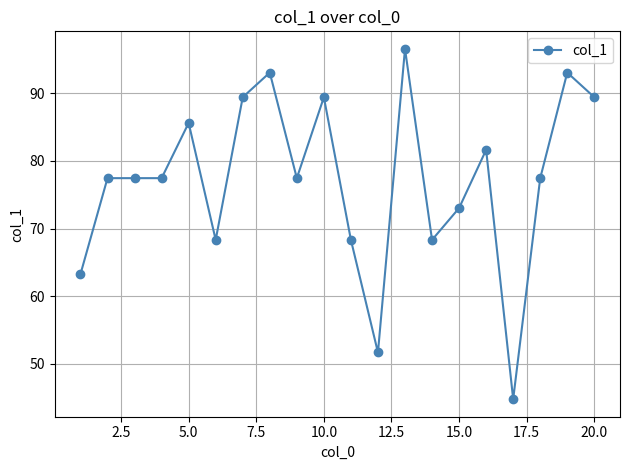

What is the value of the 8th point from the left?

93.1